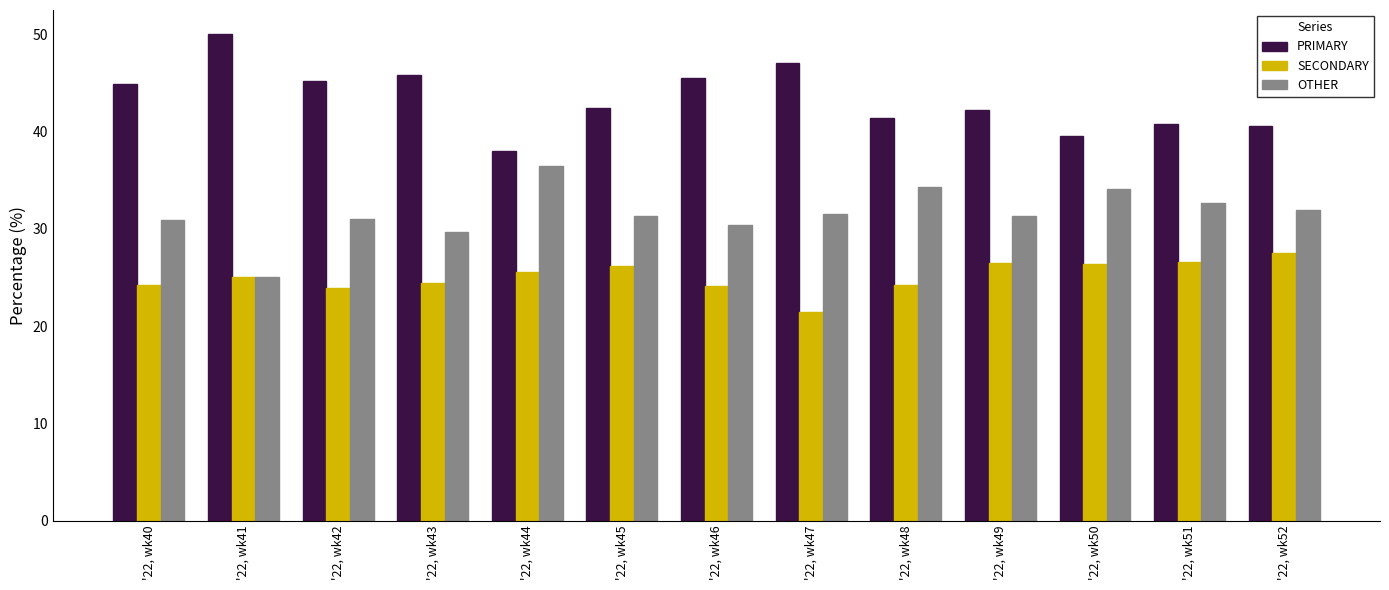

Read the OTHER value at '22, wk49.

31.3